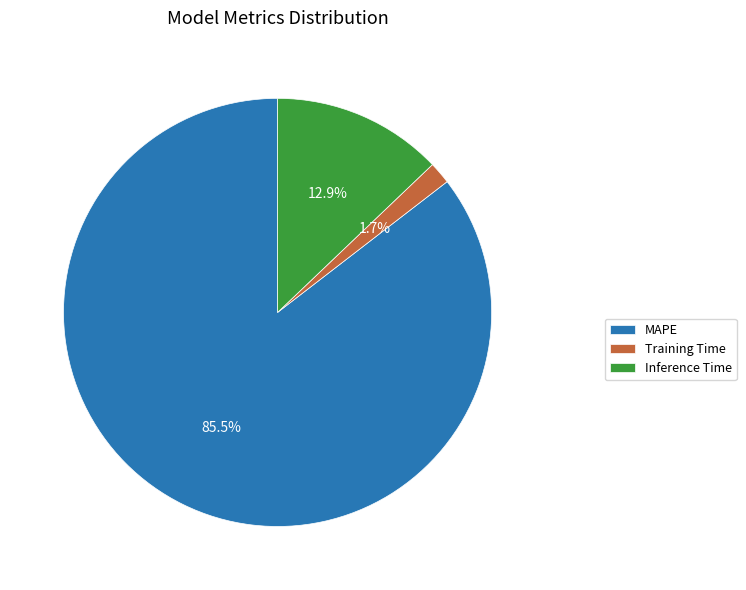

Which category accounts for the majority?

MAPE